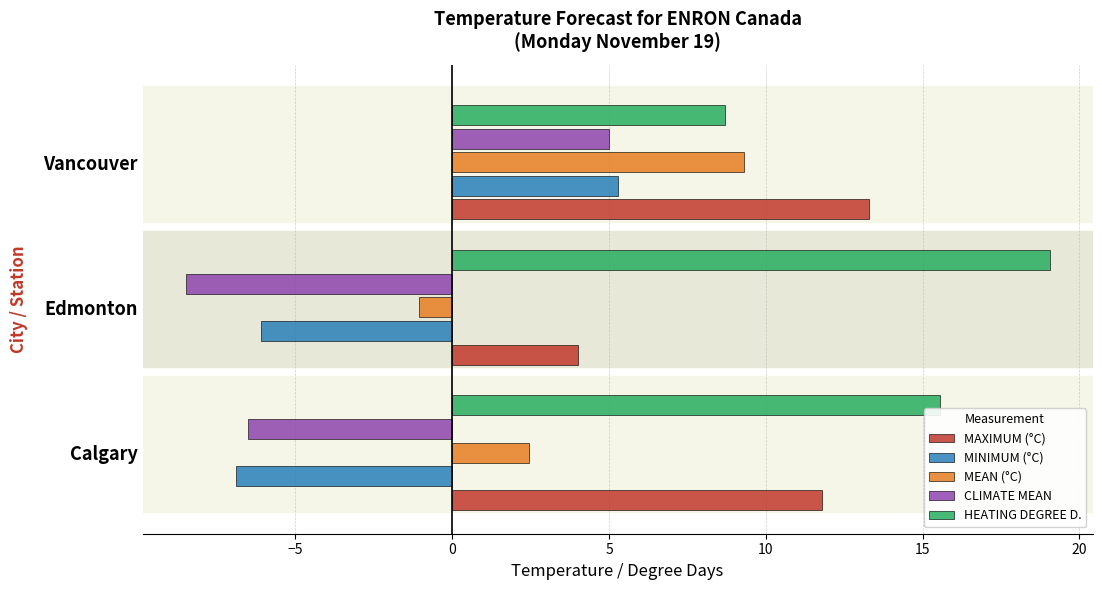

True or false: MINIMUM (°C) has a value of -10.3 at Edmonton.

False